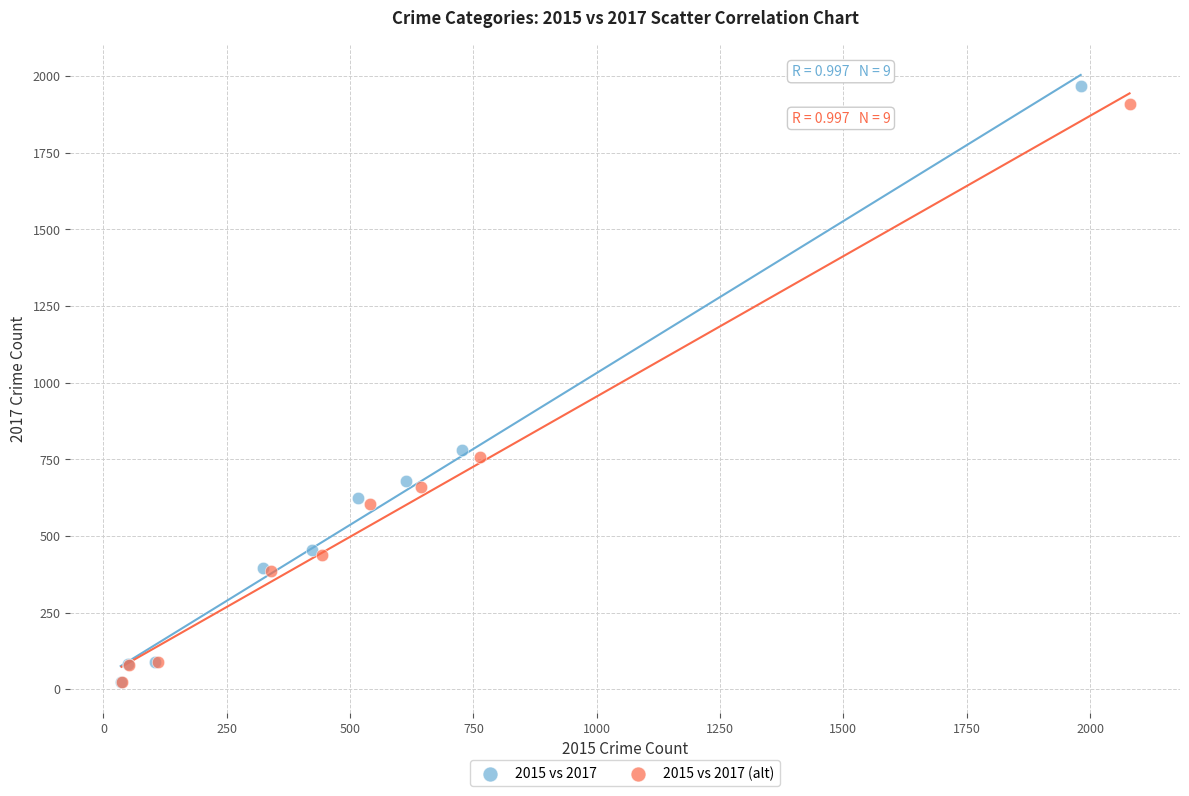

Which series reaches the maximum Y coordinate?

2015 vs 2017